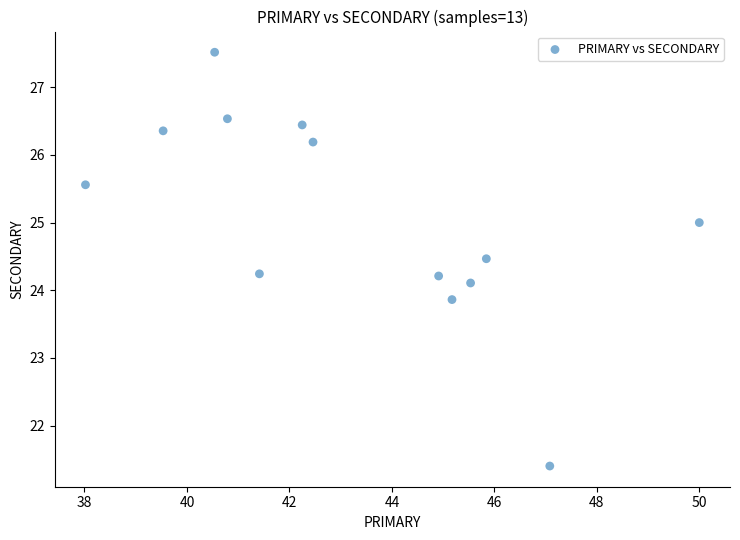

What is the range of X values (max minus min)?

12.0